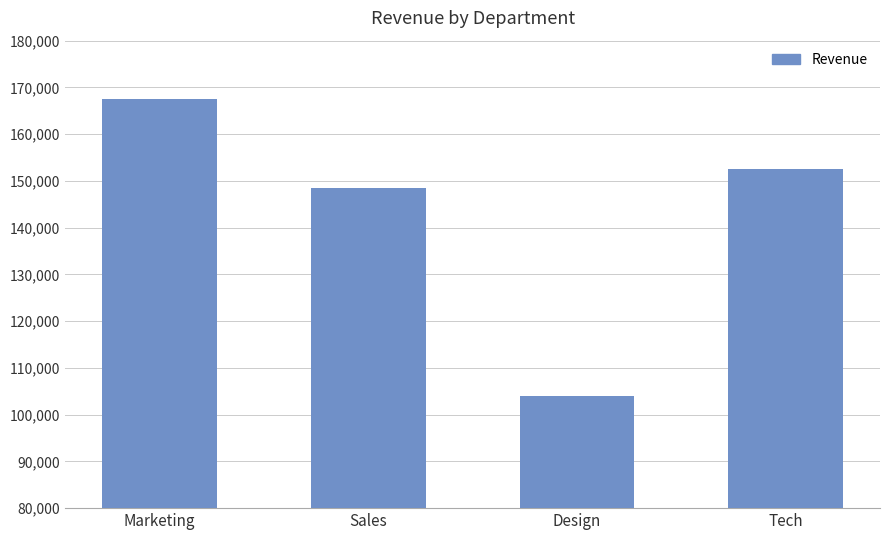

Where does the data first go above 152500?

Marketing